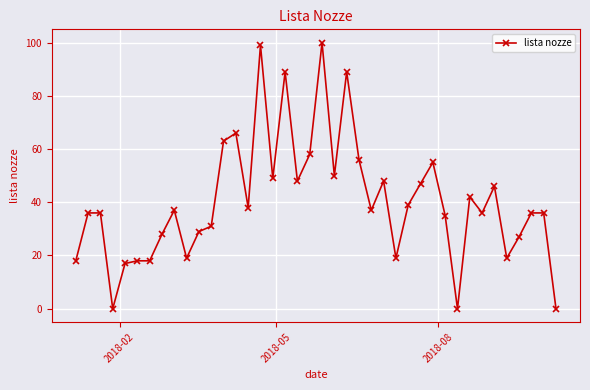

What is the value of the 9th point from the left?

37